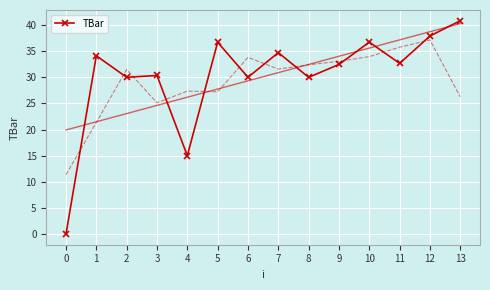

Rank the categories by value from highest to lowest.

13, 12, 10, 5, 7, 1, 11, 9, 3, 2, 6, 8, 4, 0